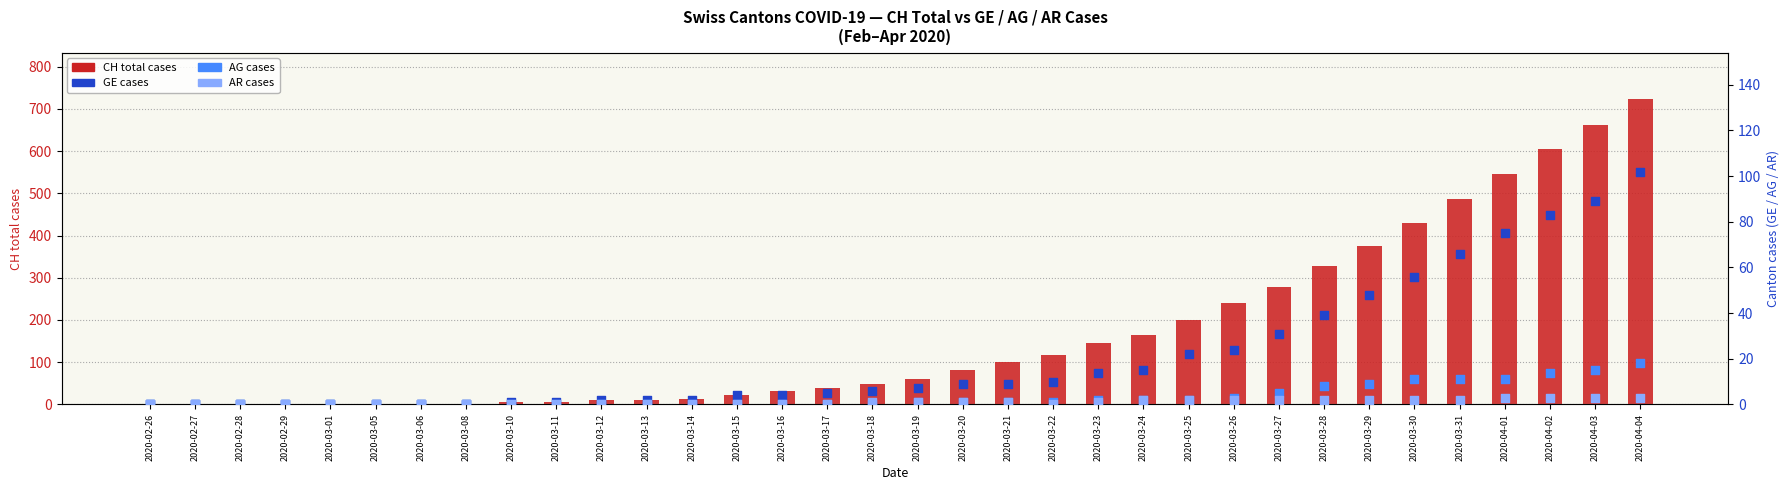

Is the value of AR (cases) at 2020-03-21 greater than the value of CH total cases at 2020-03-21?

No